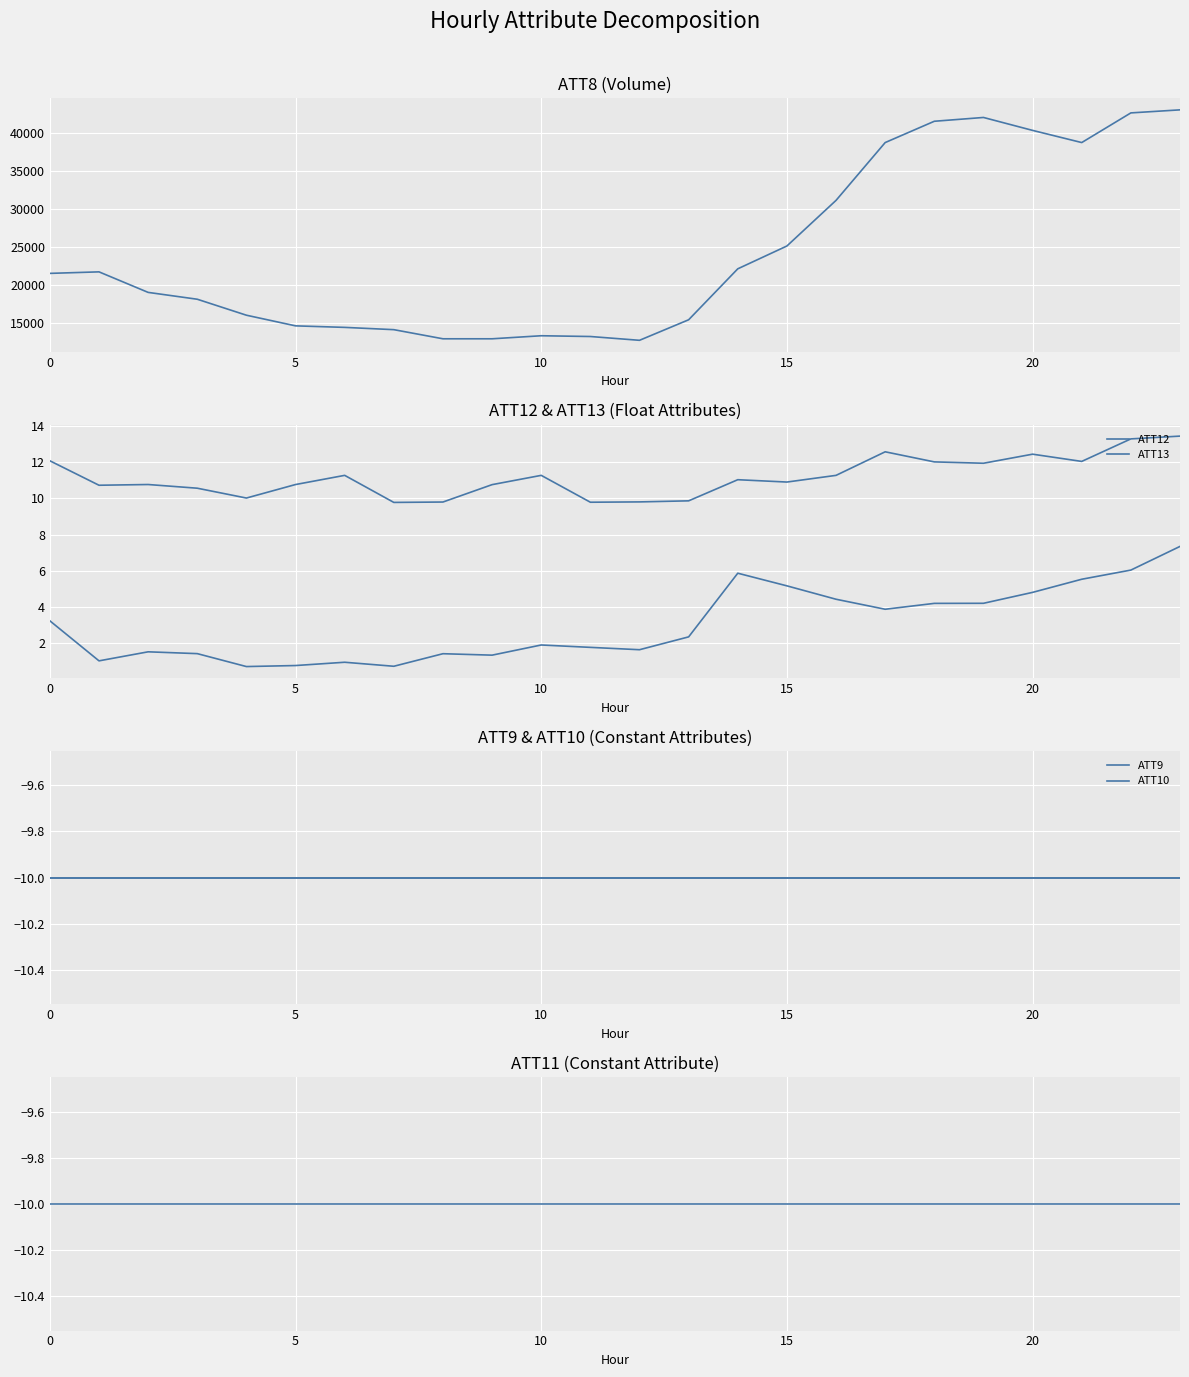

What is the minimum value for ATT9?

-10.0